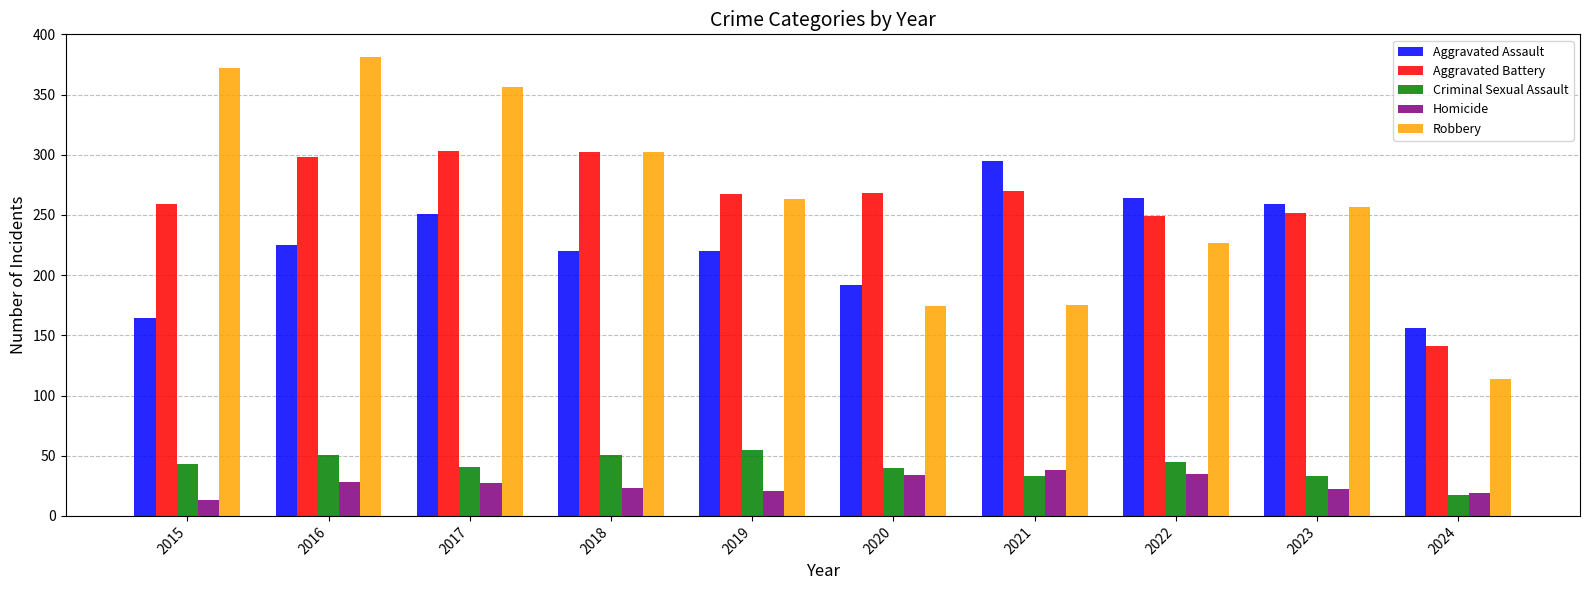

Which series has the largest range (max minus min)?

Robbery